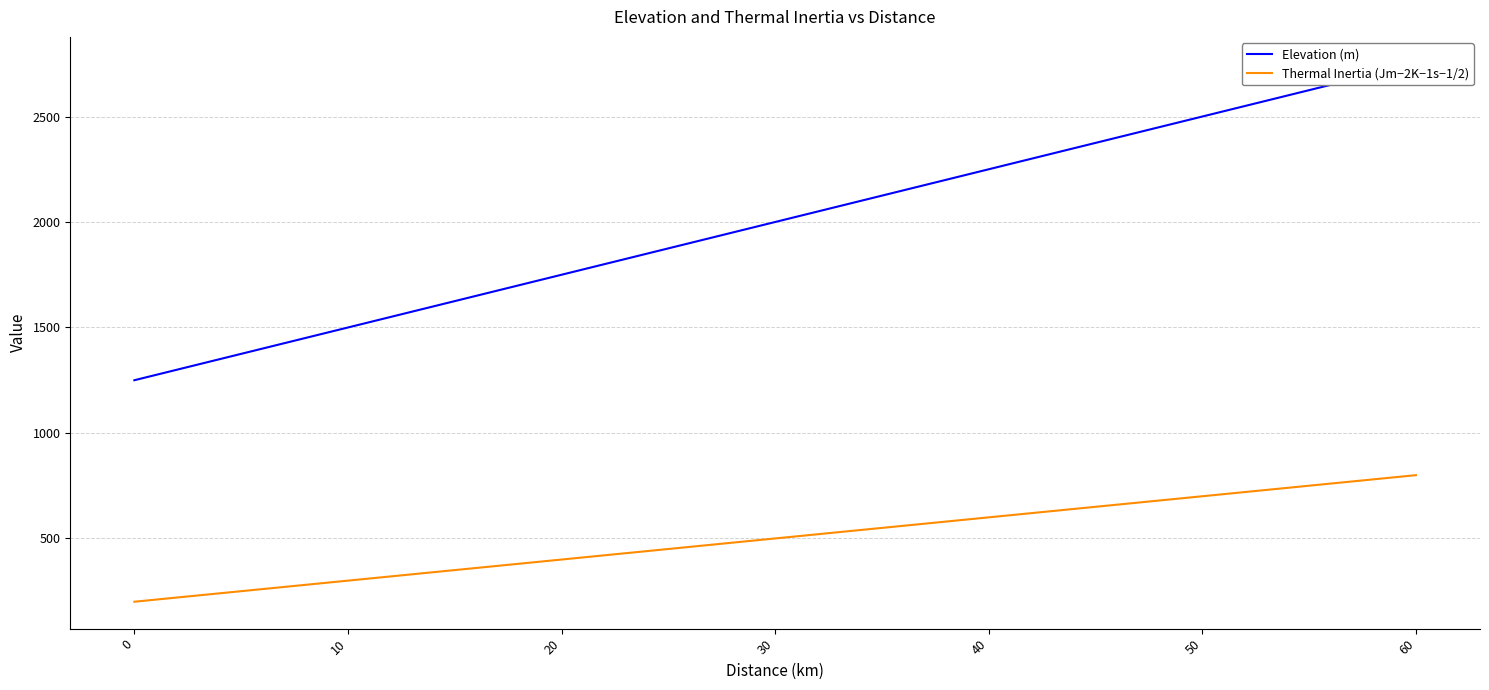

What is the difference between the maximum and minimum values in the Thermal Inertia (Jm−2K−1s−1/2) series?

600